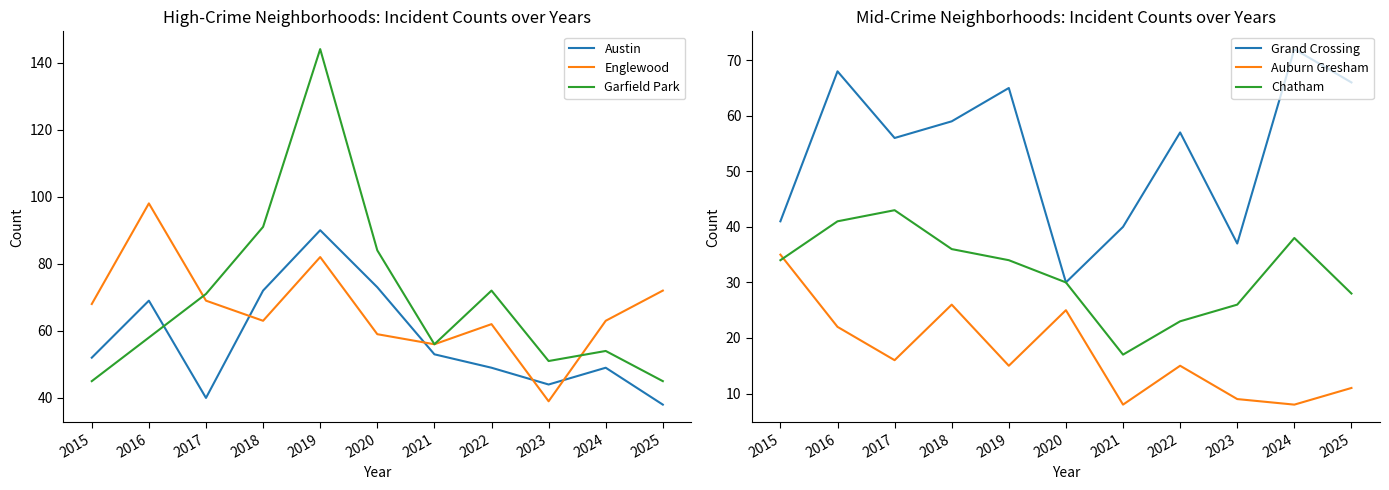

At which label does Austin first exceed 52?

2016